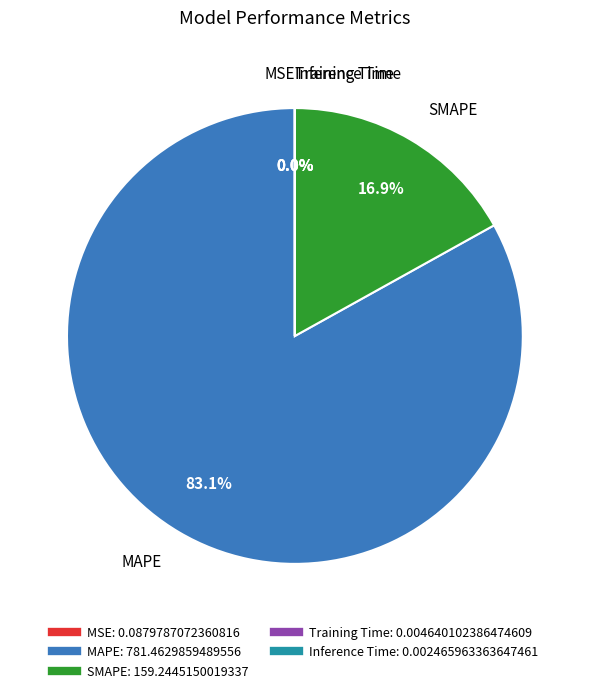

To the nearest percent, what is the average slice percentage?

20%